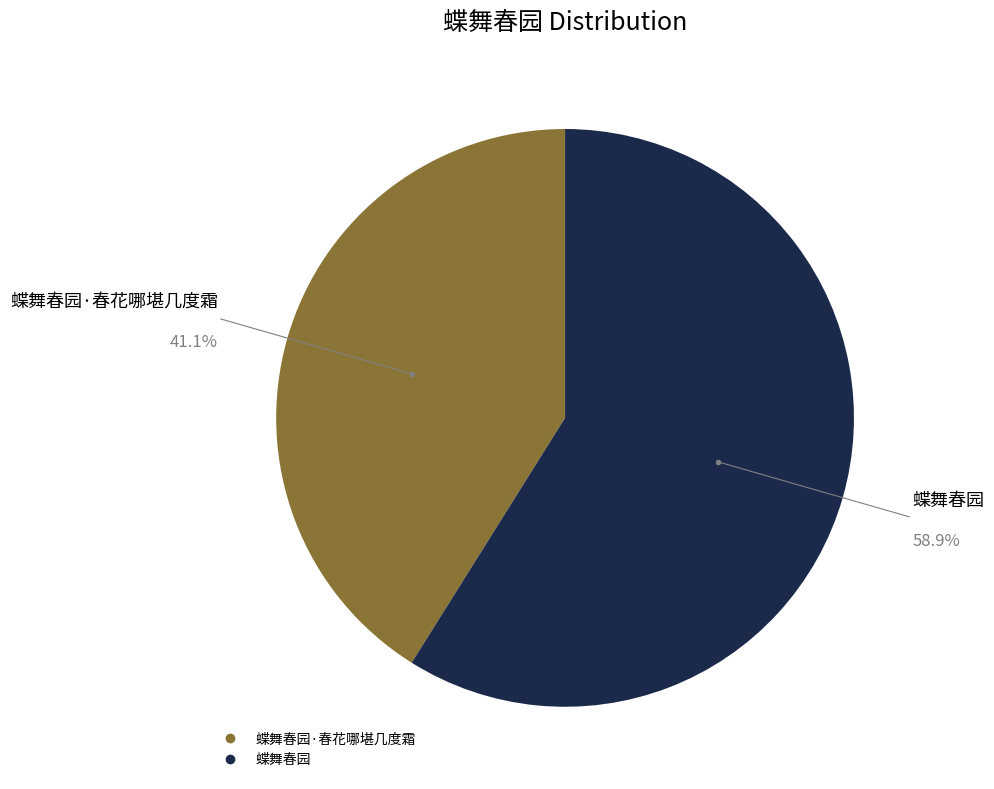

Is there any slice that represents more than half of the pie?

Yes